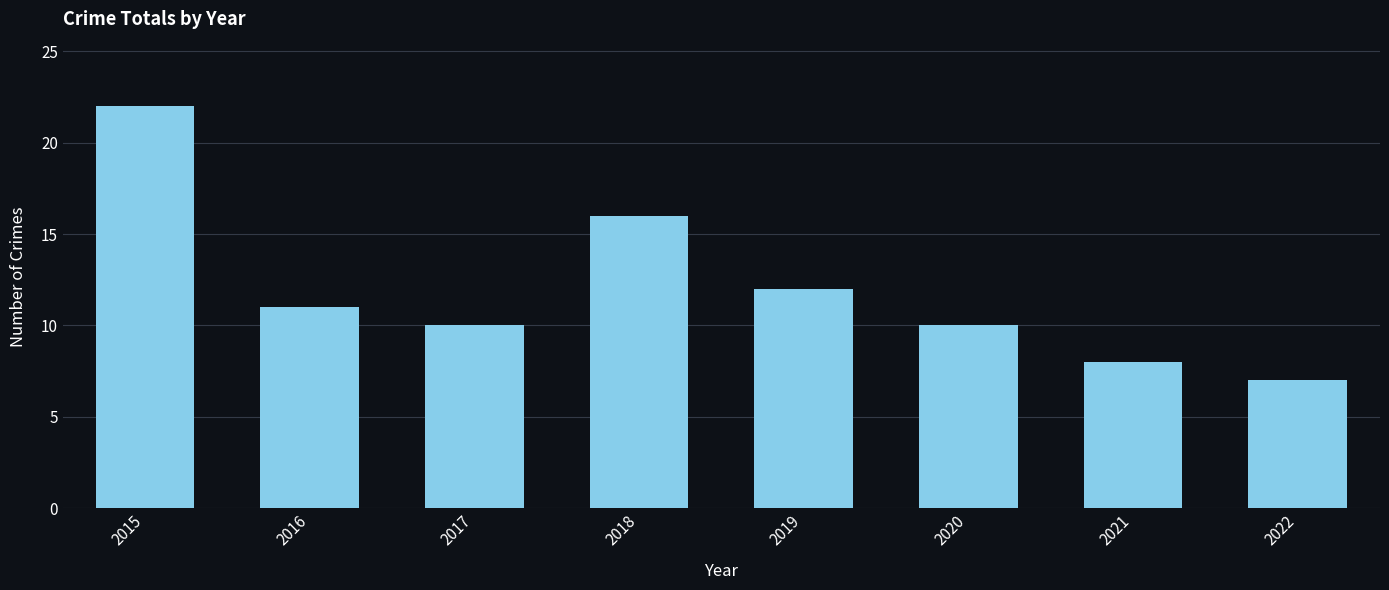

What is the value of the 1st bar from the left?

22